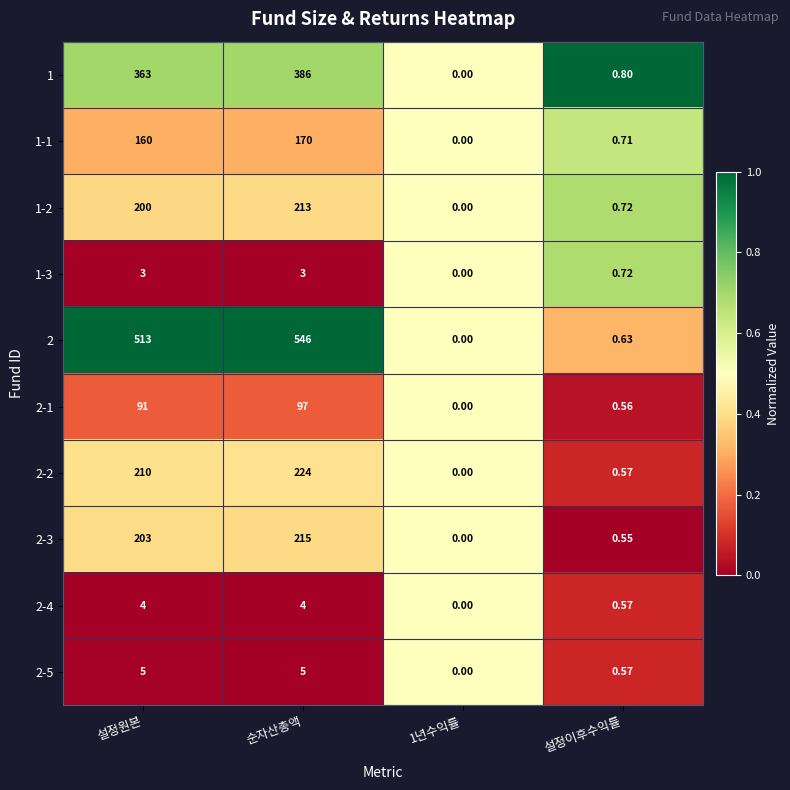

Is the value of 2 at 설정이후수익률 greater than the value of 2-3 at 순자산총액?

No